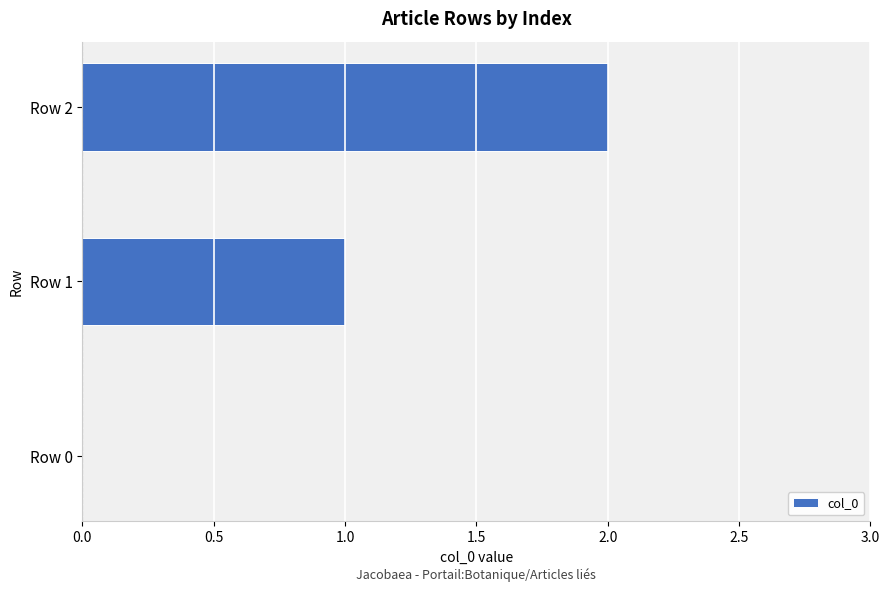

Which label corresponds to the largest value in the chart?

Row 2